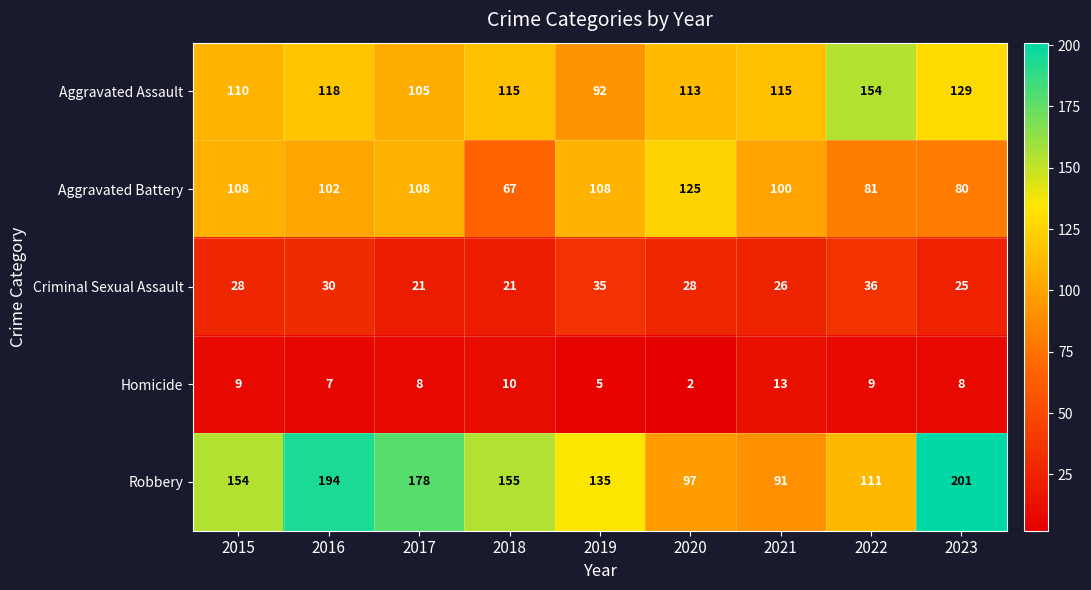

Read the Homicide value at 2015.

9